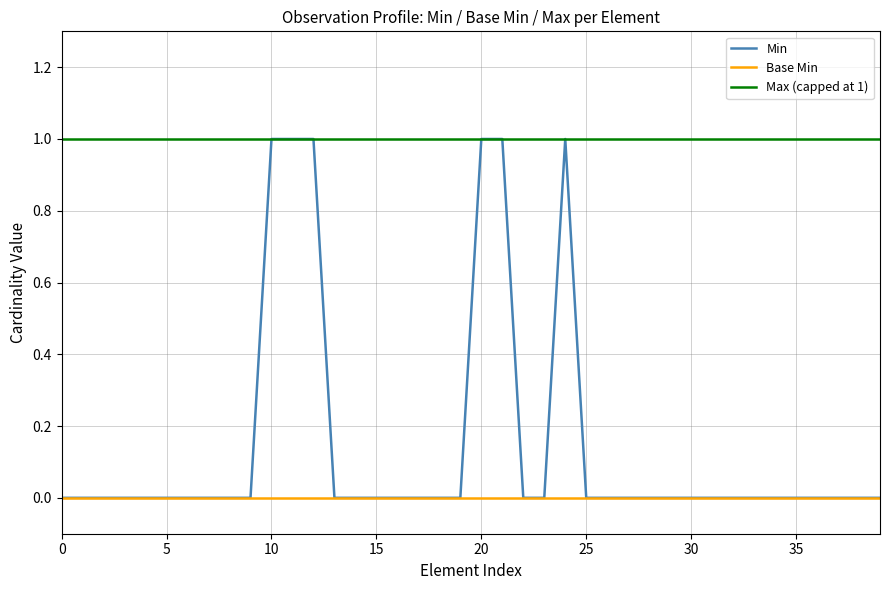

Rank the series by their average value, from highest to lowest.

Max (capped at 1), Min, Base Min